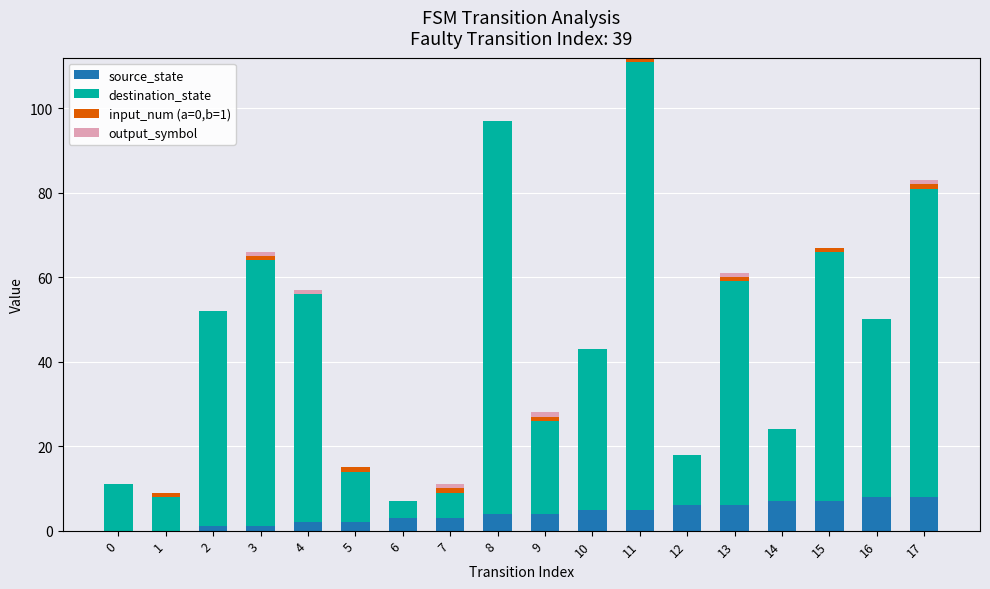

True or false: source_state has a value of 2 at 5.

True